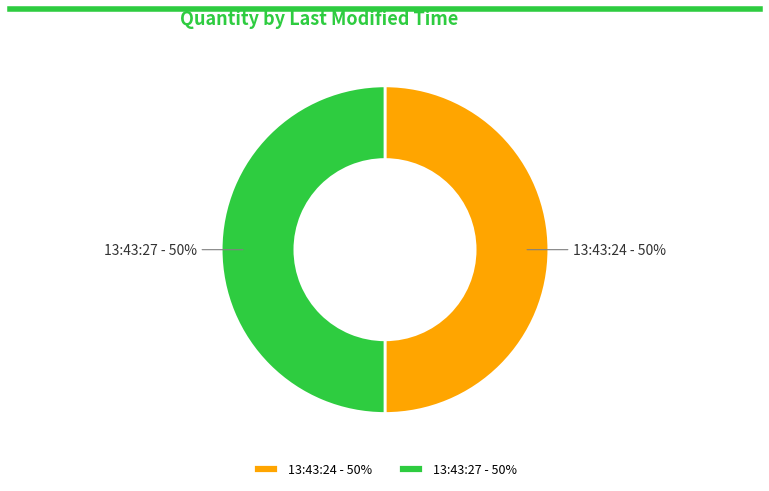

Count the number of slices in the pie.

2